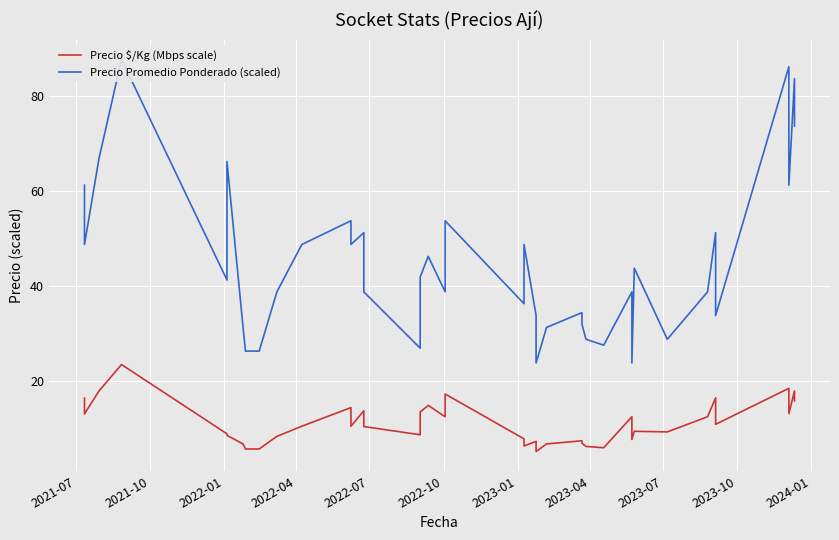

What is the maximum value shown in the chart?

87.8